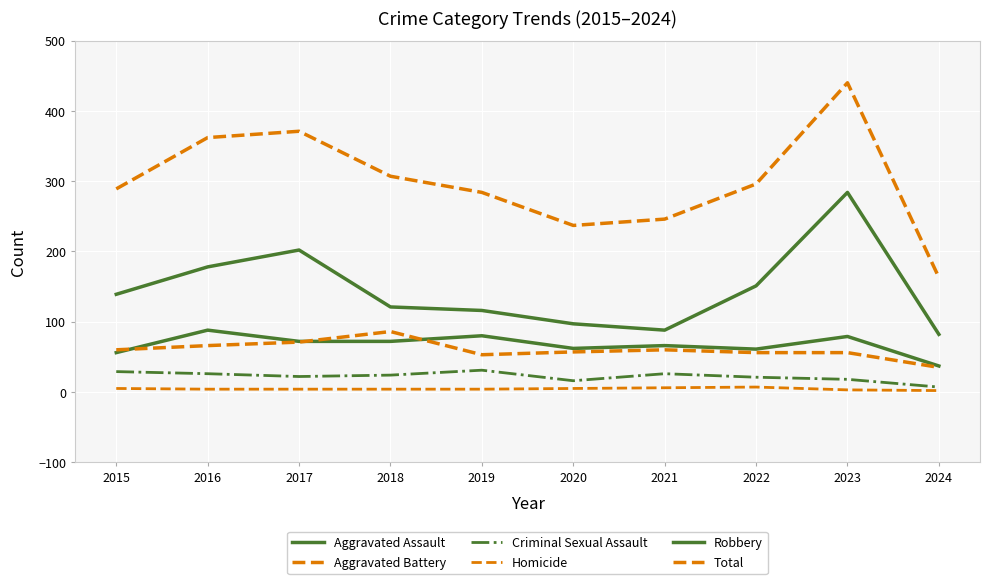

Rank the series at 2017 from highest to lowest value.

Total, Robbery, Aggravated Assault, Aggravated Battery, Criminal Sexual Assault, Homicide